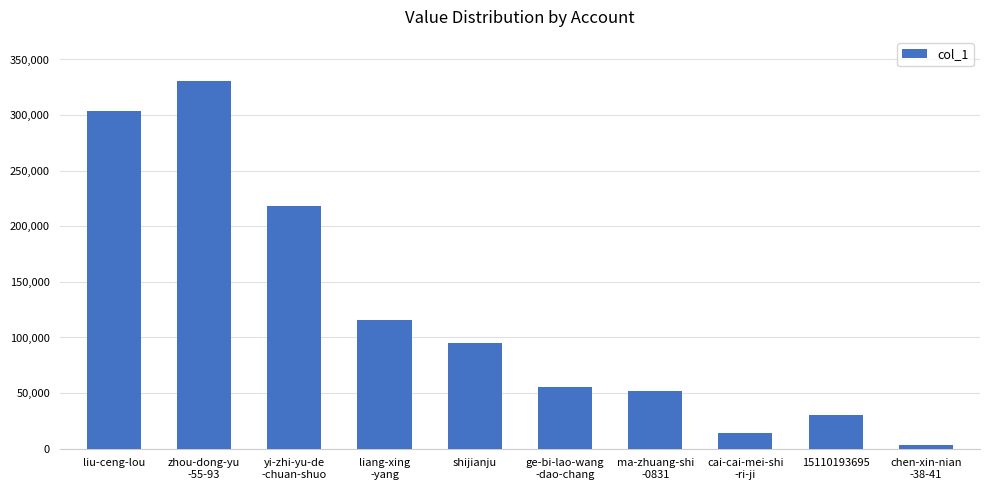

Is it true that the value at zhou-dong-yu
-55-93 is 461937?

False